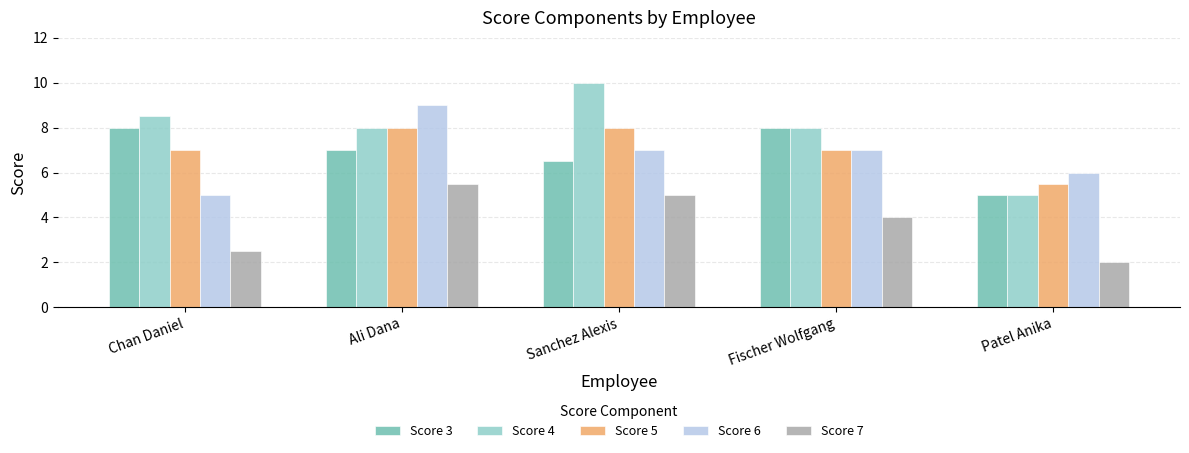

How many Score 3 values are between 6 and 8?

4